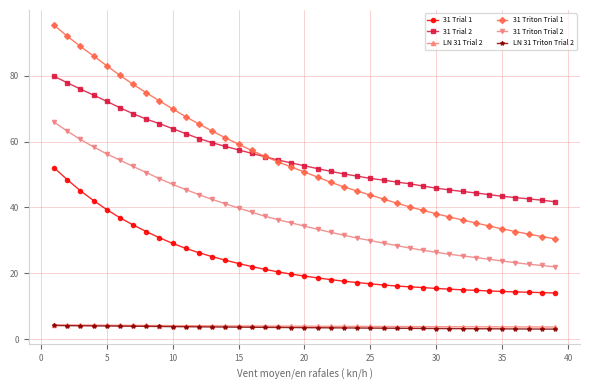

What is the minimum value for 31 Trial 1?

14.0